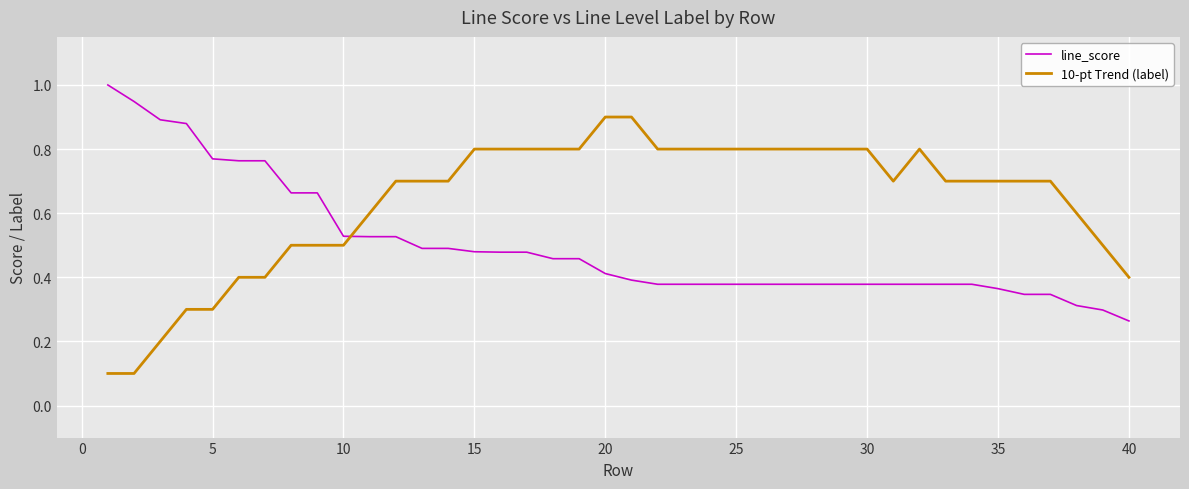

How many lines are shown in the chart?

2